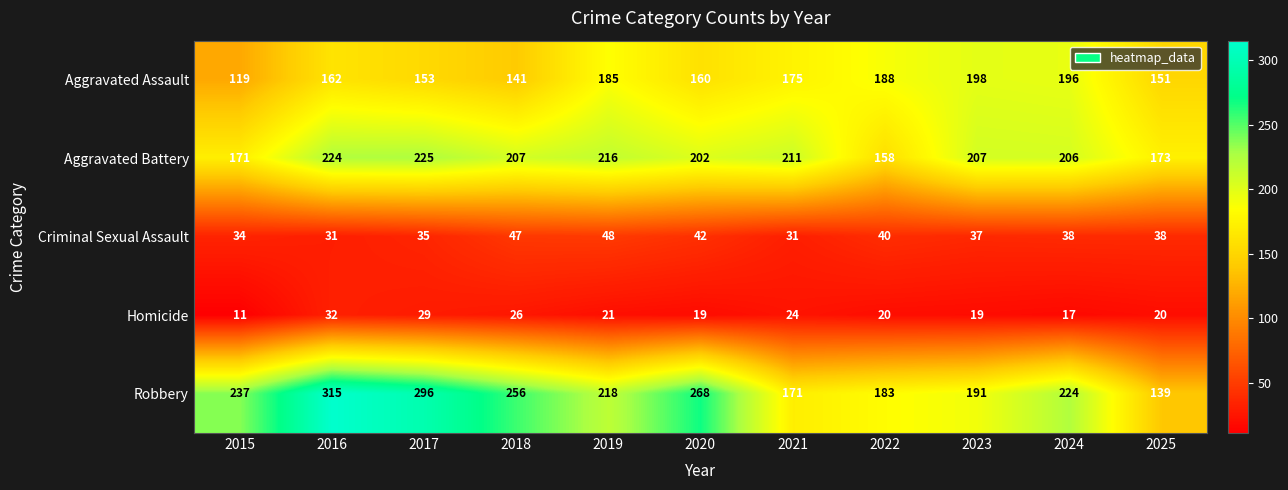

Is it true that Homicide equals 17 at 2024?

True